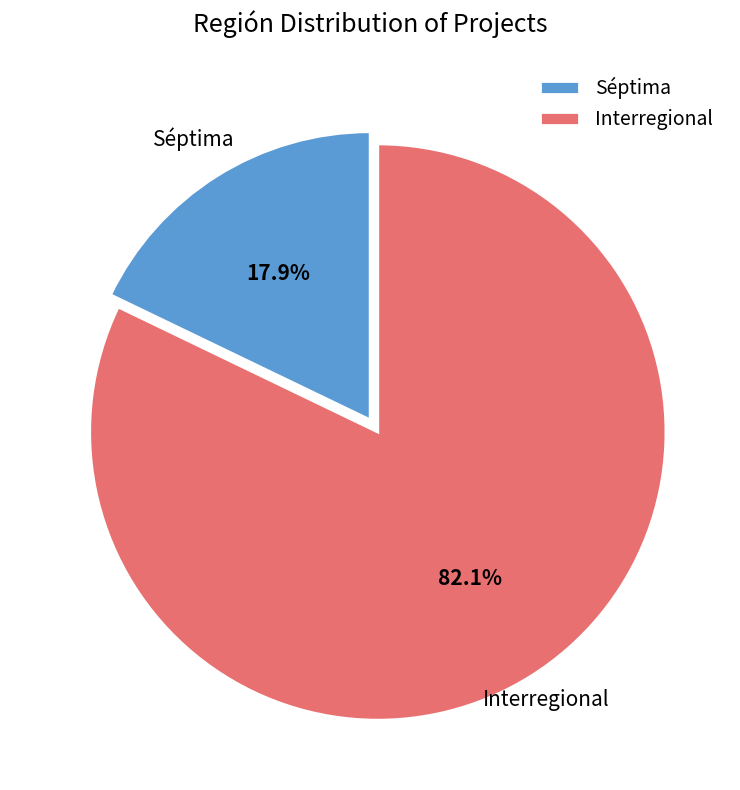

To the nearest percent, what is the difference between the Interregional and Séptima slice percentages?

64%